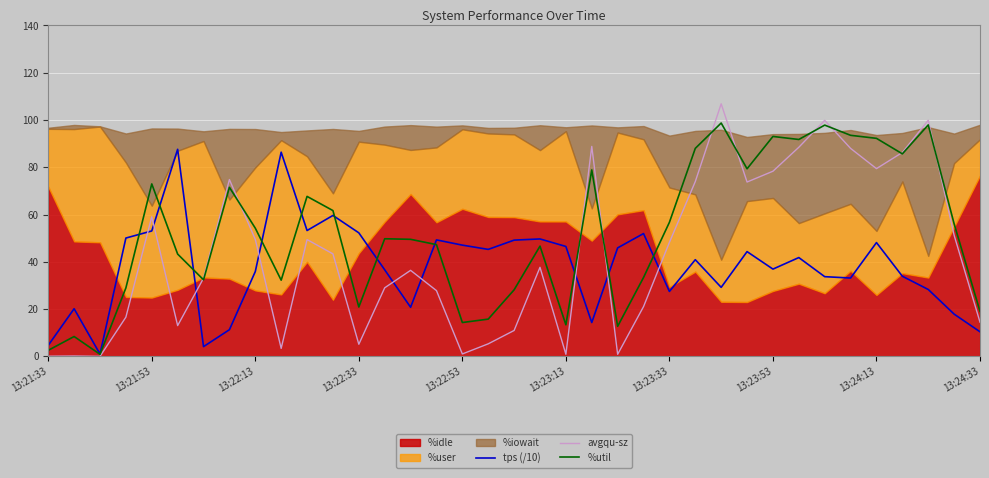

Does the chart display data point markers on the line(s)?

No